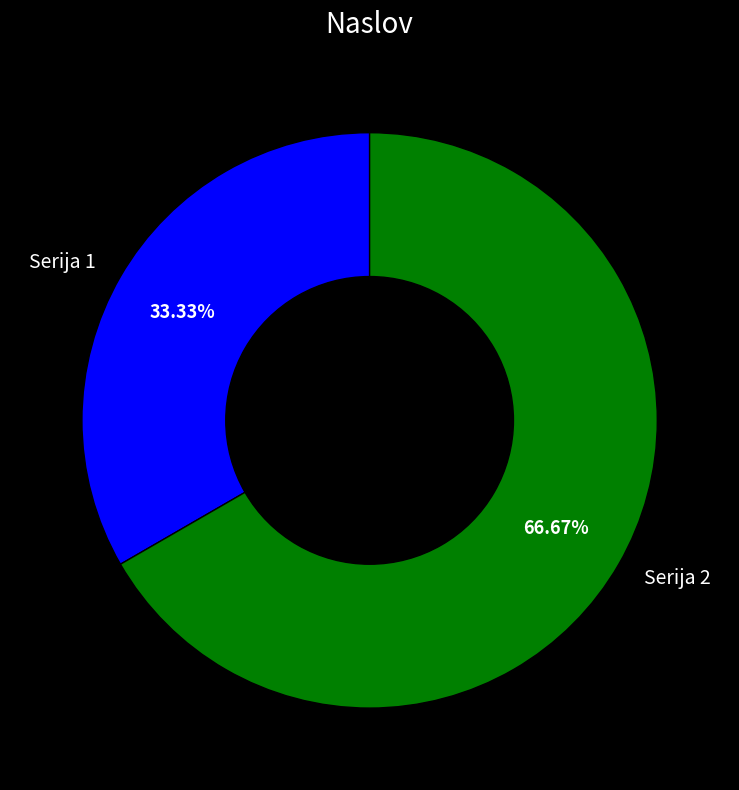

How many slices are in this pie chart?

2